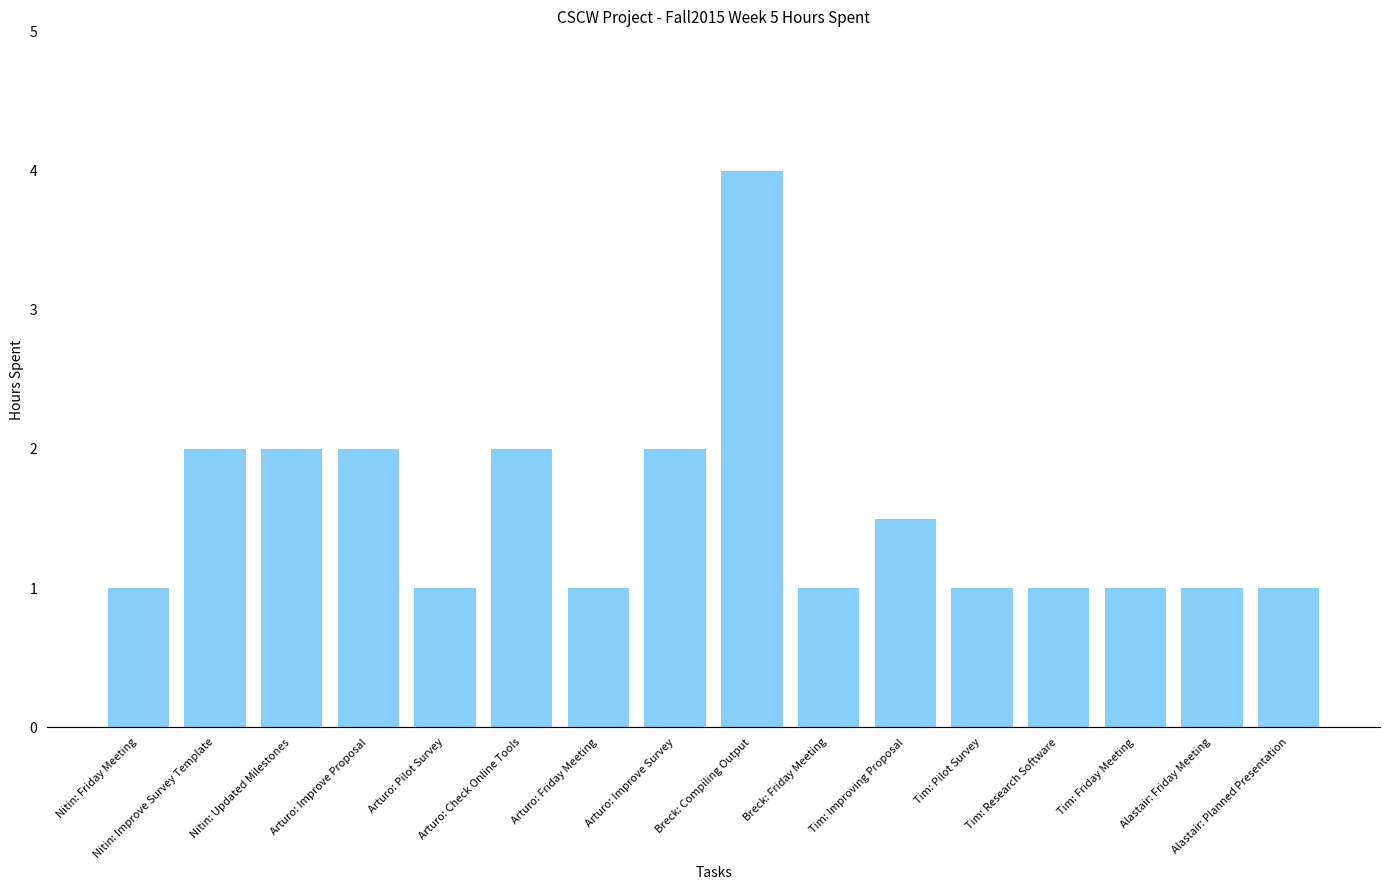

What is the difference between the maximum and minimum values?

3.0